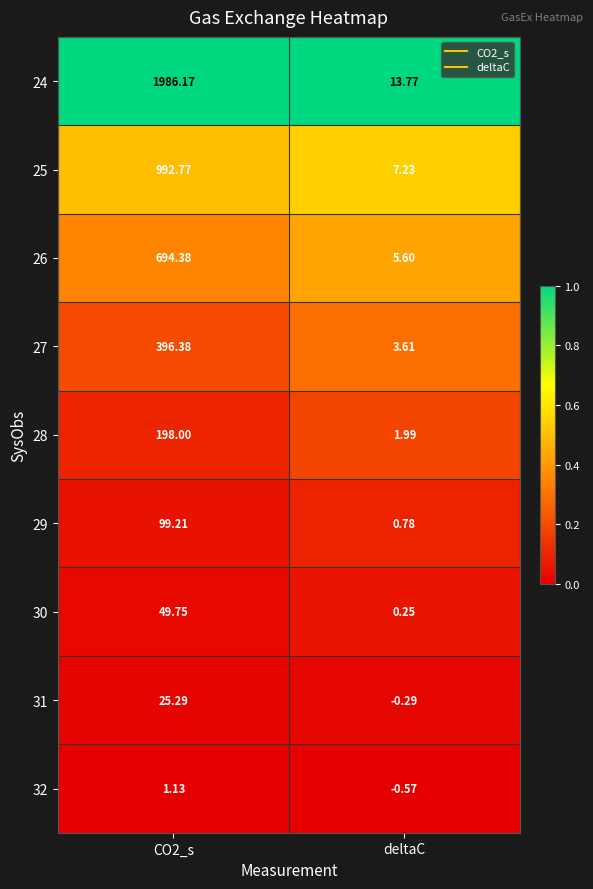

Which category has the lowest value across all series?

deltaC